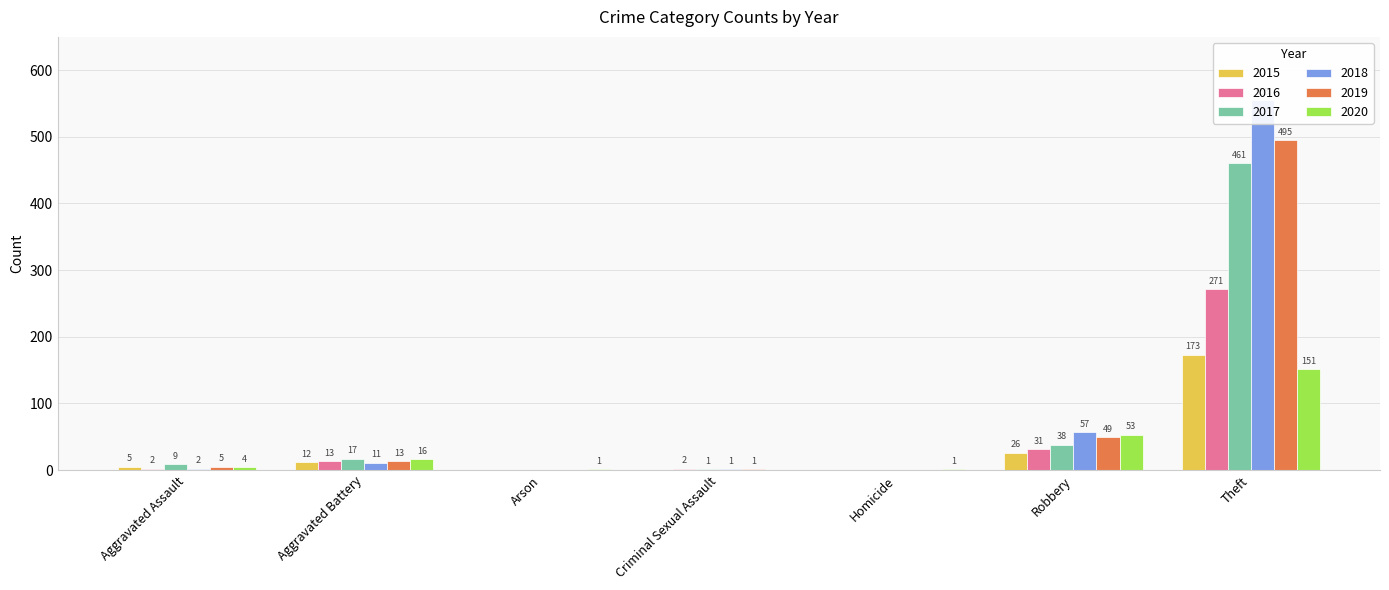

Is it true that 2020 equals 14 at Robbery?

False